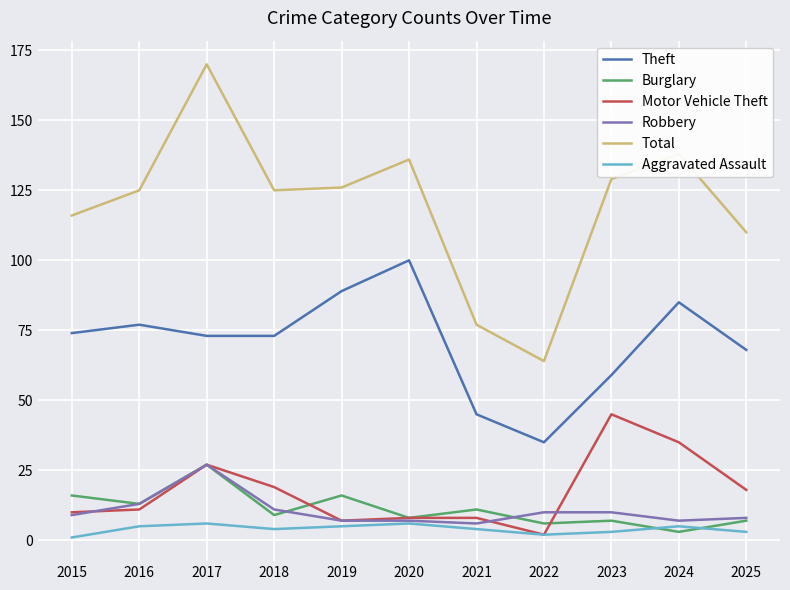

The Motor Vehicle Theft series shows 13 at 2023. True or false?

False